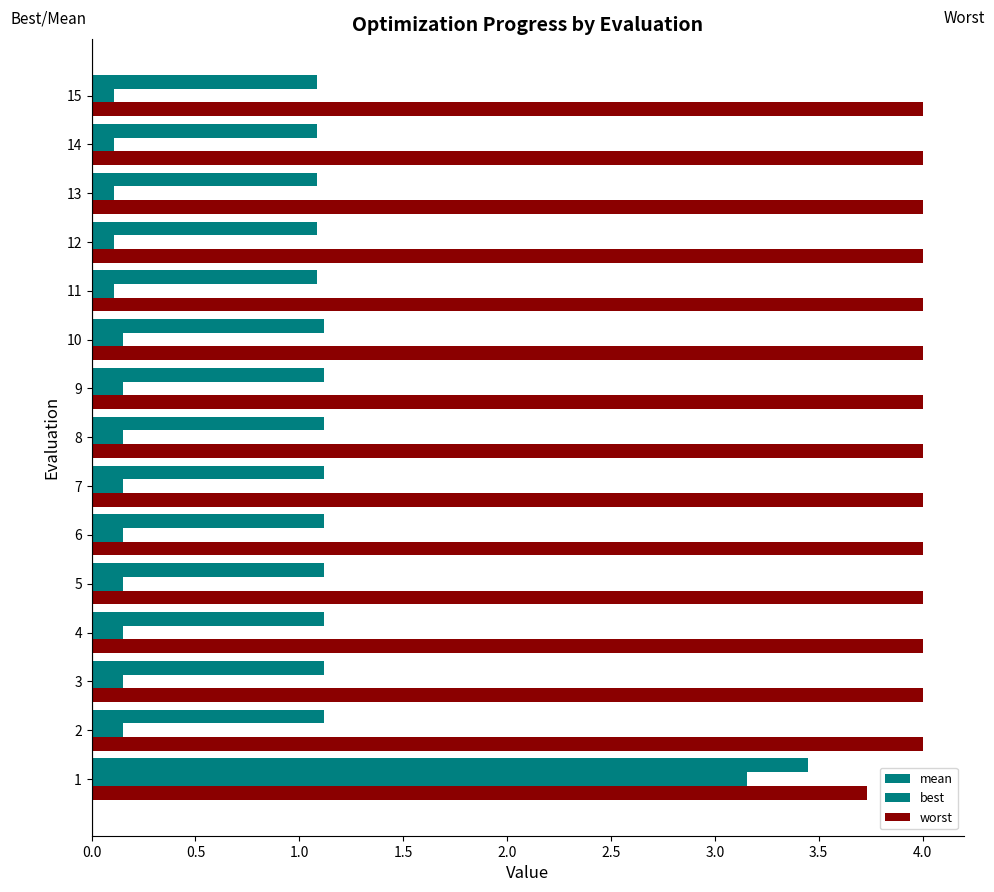

How many distinct data groups are displayed?

3